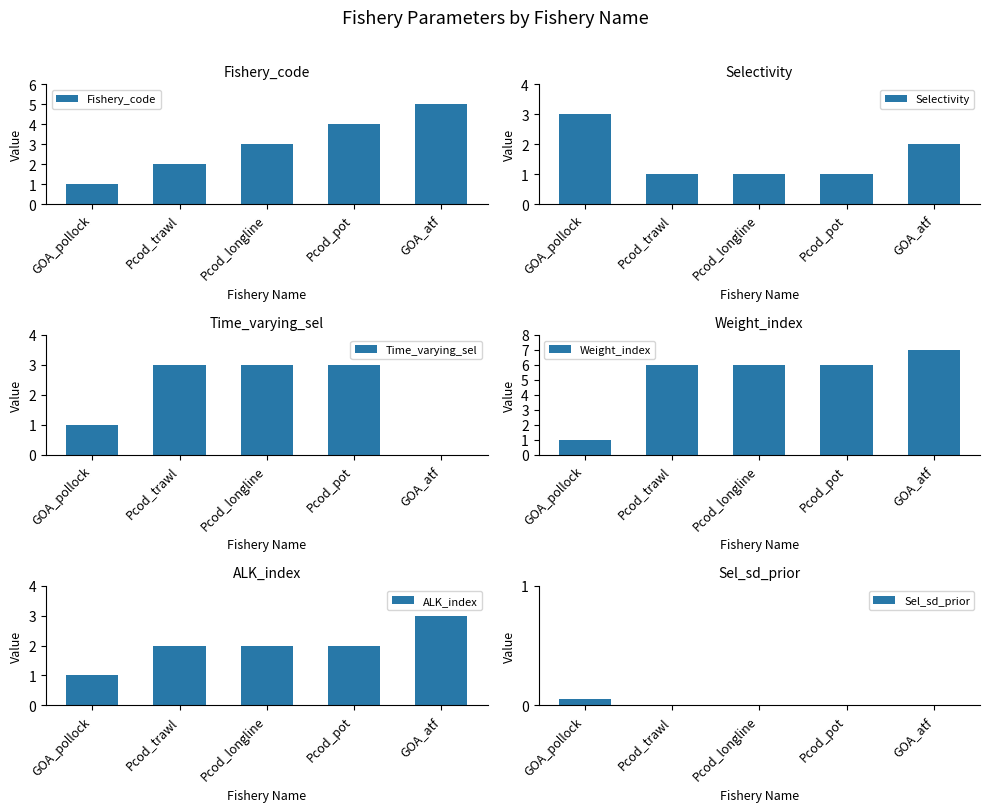

What value does the Selectivity series have at GOA_atf?

2